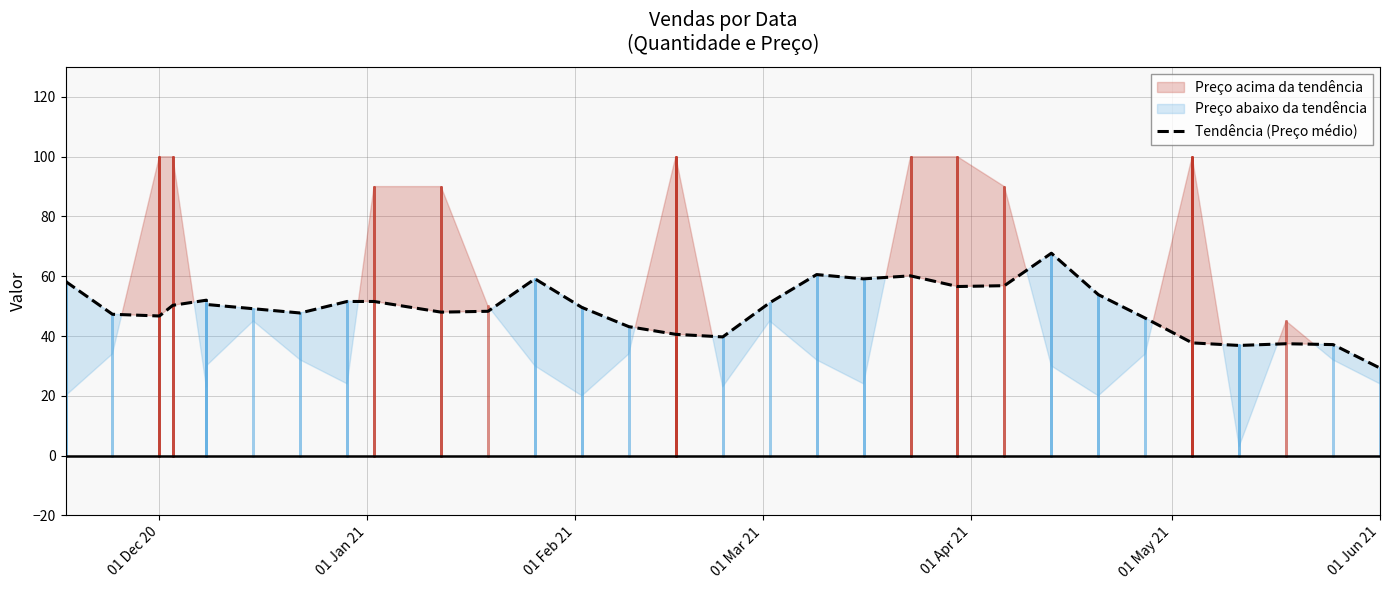

What is the sum of all values?

1524.0